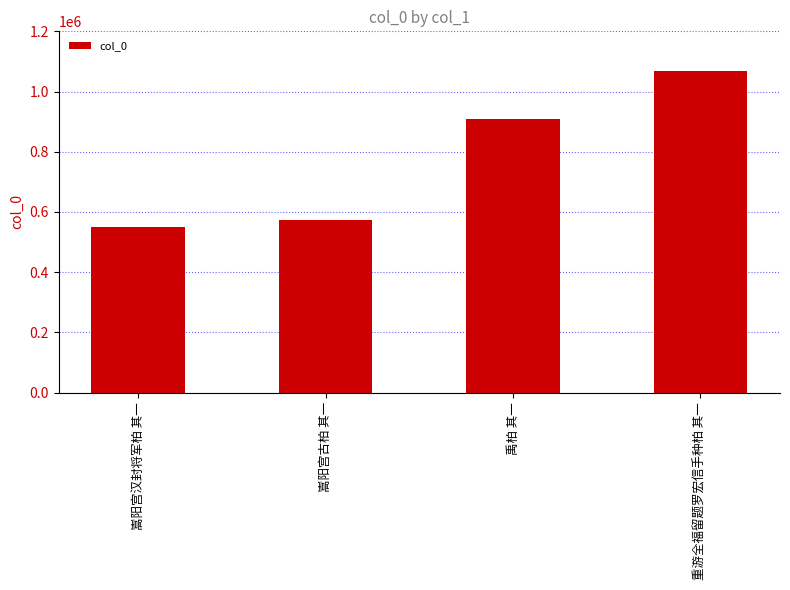

What is the minimum value shown in the chart?

548284